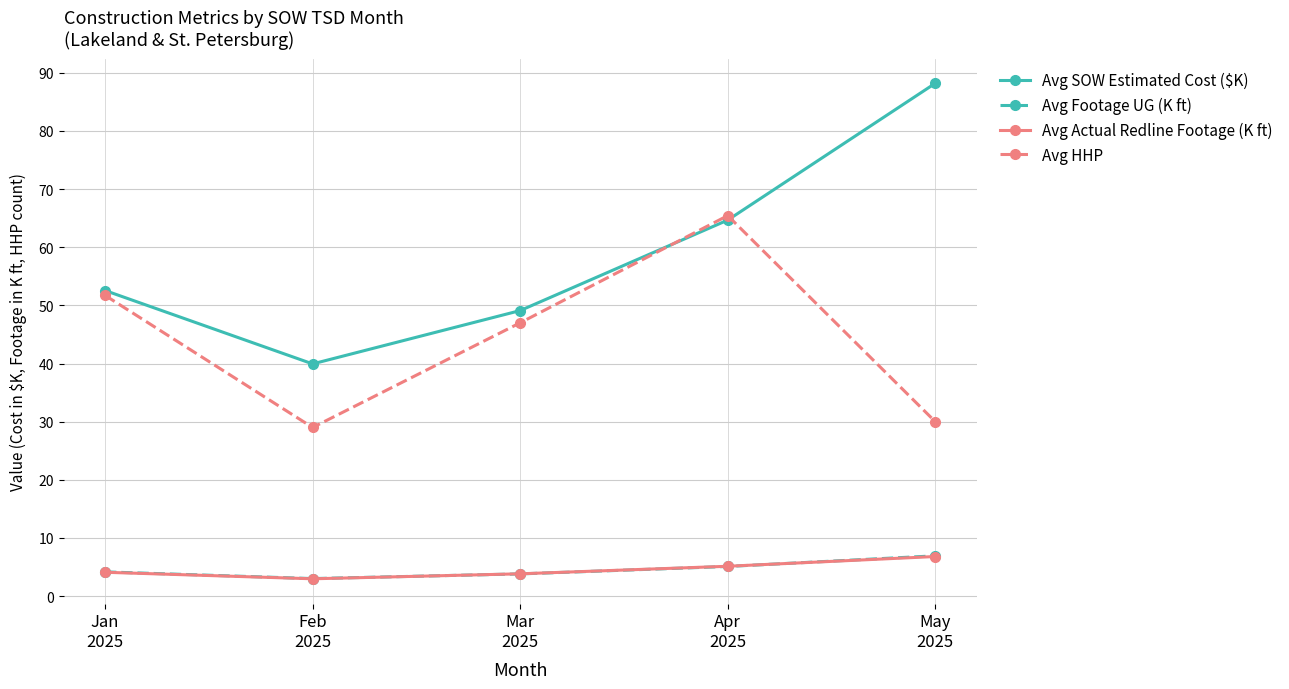

At how many categories does at least one series exceed 33?

5